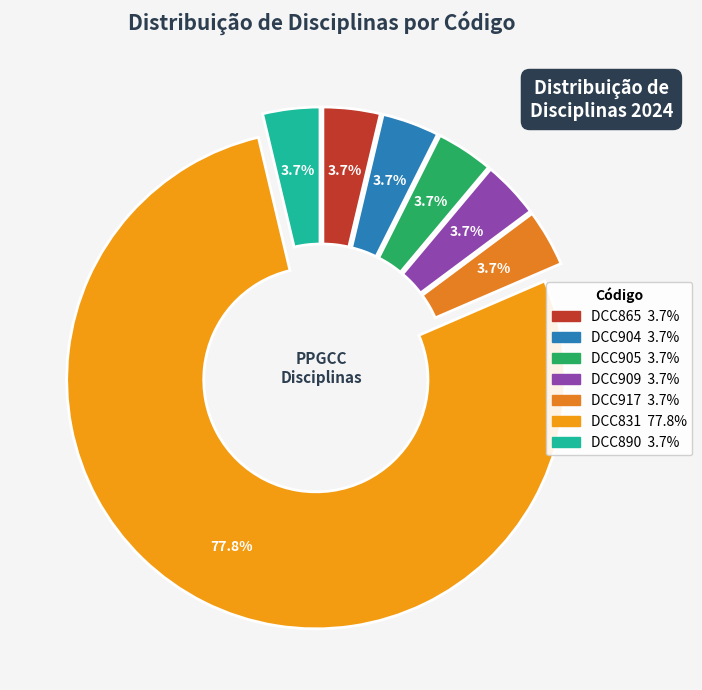

How many slices are in this pie chart?

7